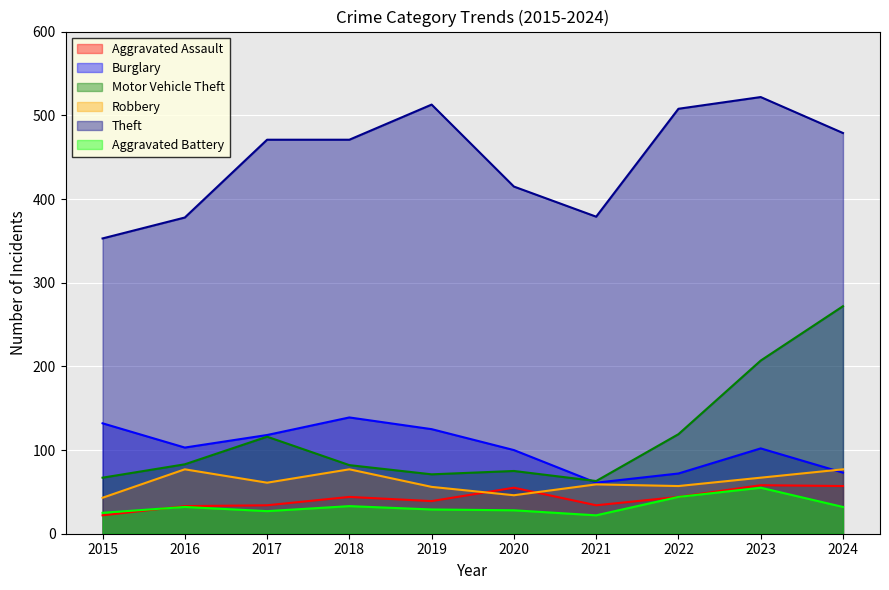

What is the minimum value for Aggravated Assault?

22